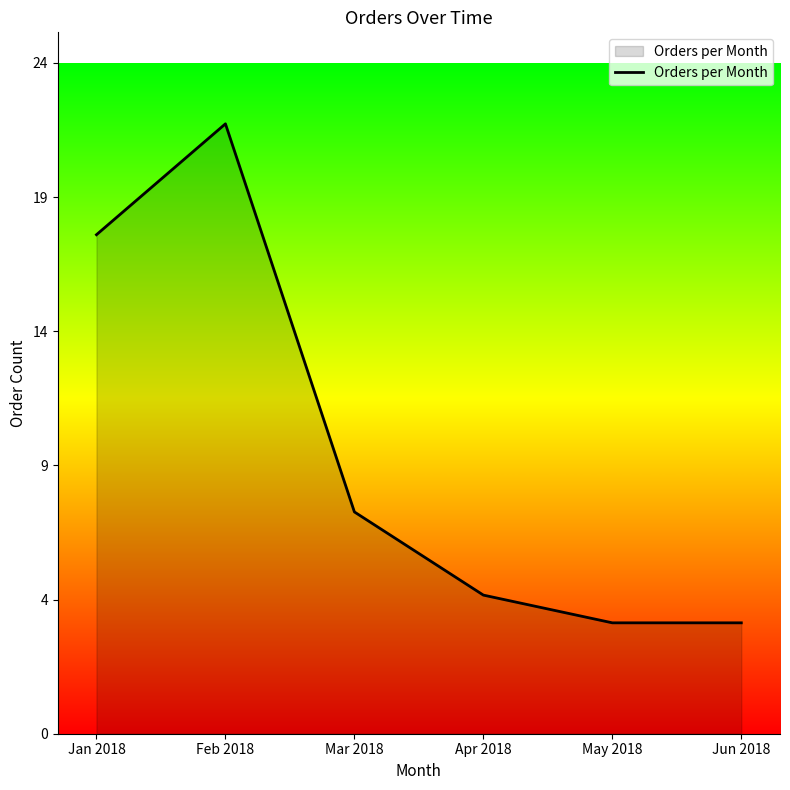

Approximately how many times larger is the value at Jun 2018 compared to Jan 2018?

0.2